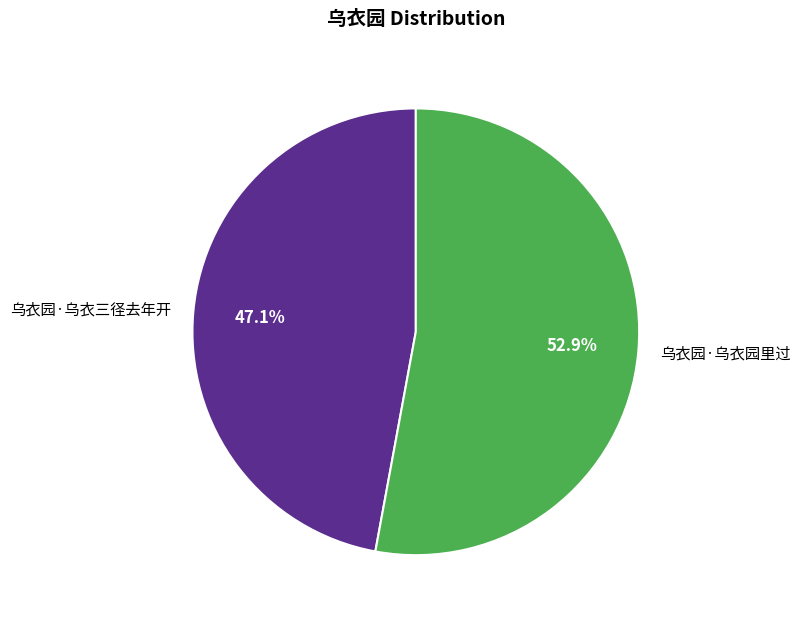

How many slices are in this pie chart?

2